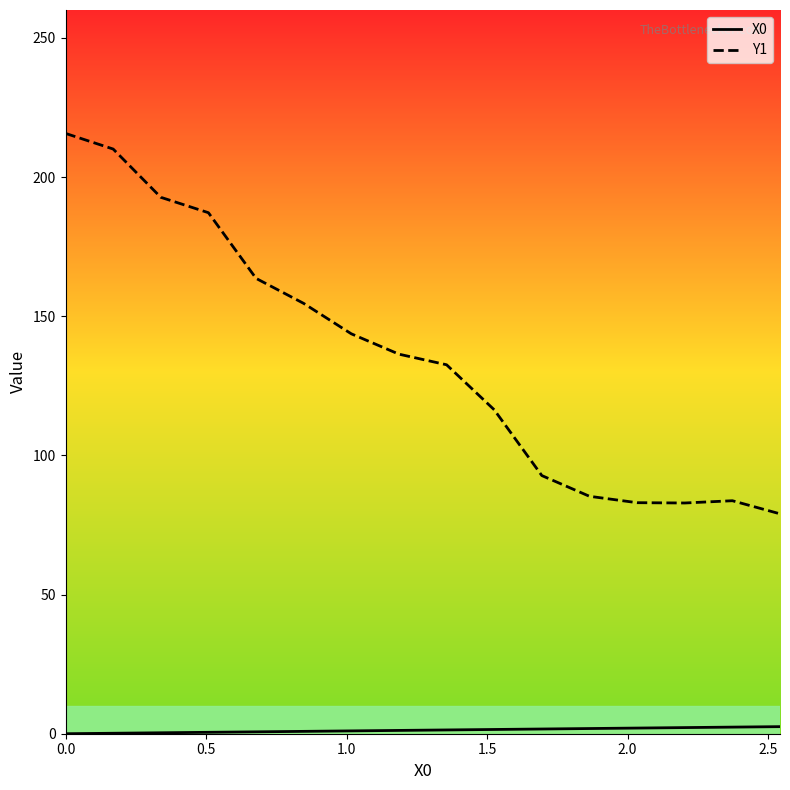

What are all the series names shown in the legend?

X0, Y1